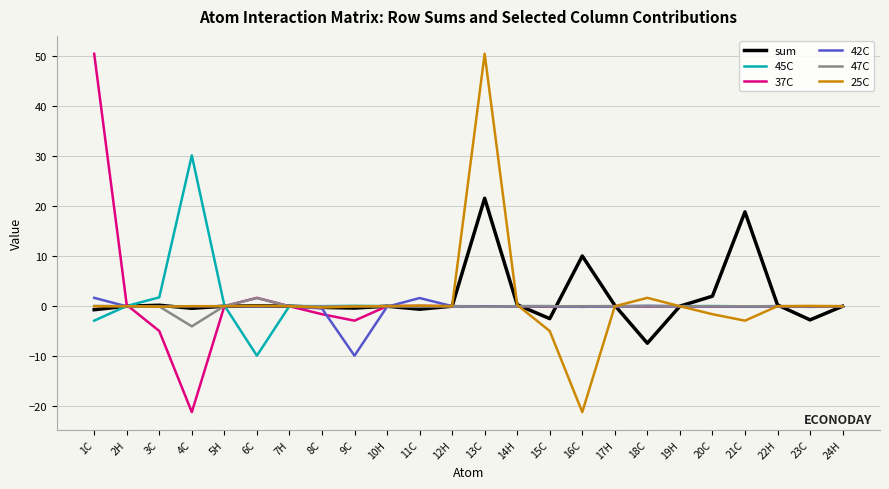

What position from the right is 11C?

14